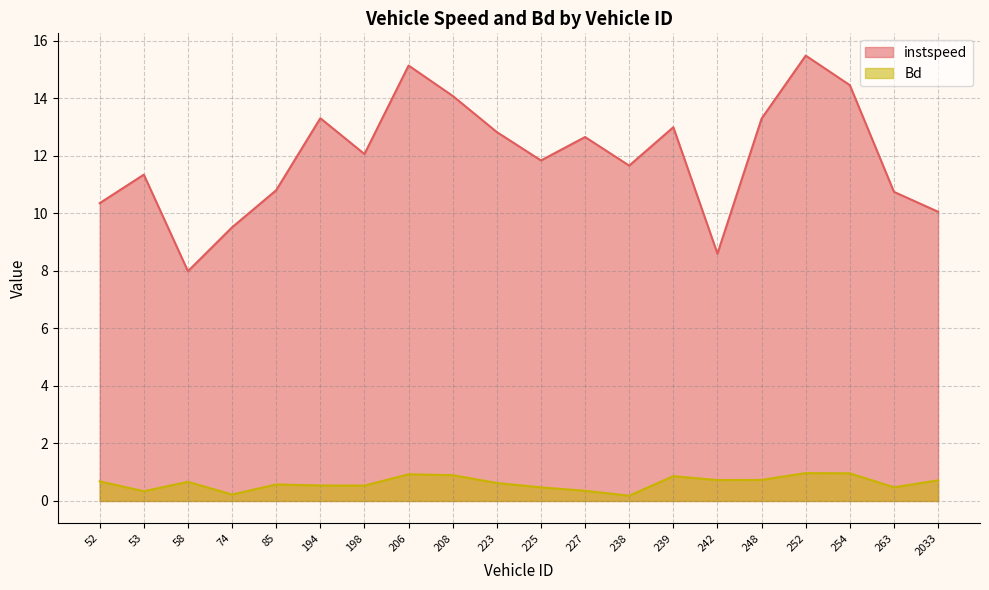

True or false: instspeed has more than 2 points higher than both neighbors.

True